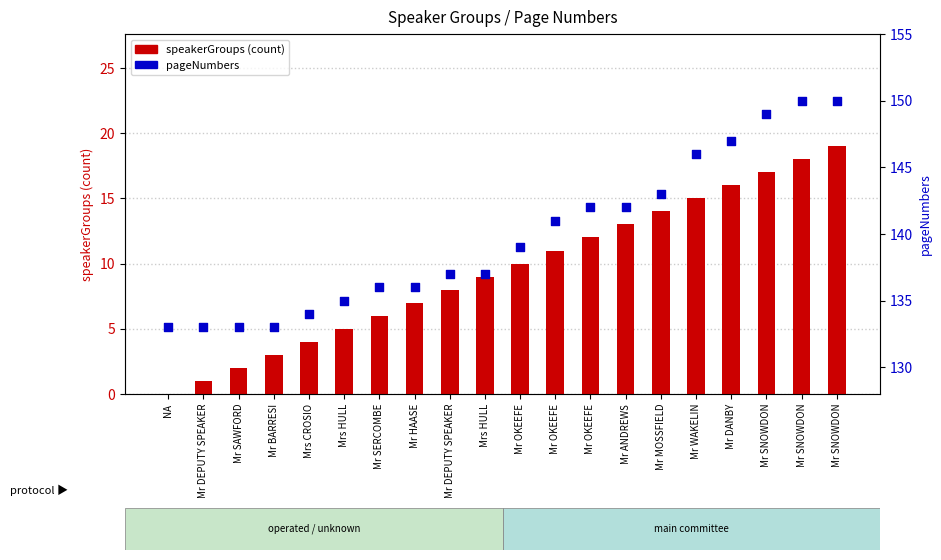

At which category is the sum across all series the highest?

Mr SNOWDON